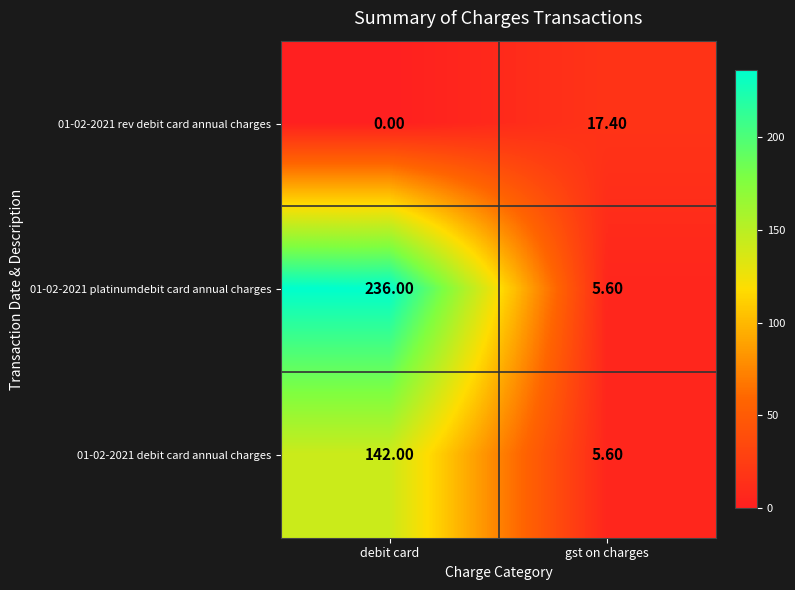

Which category has the highest value across all series?

debit card